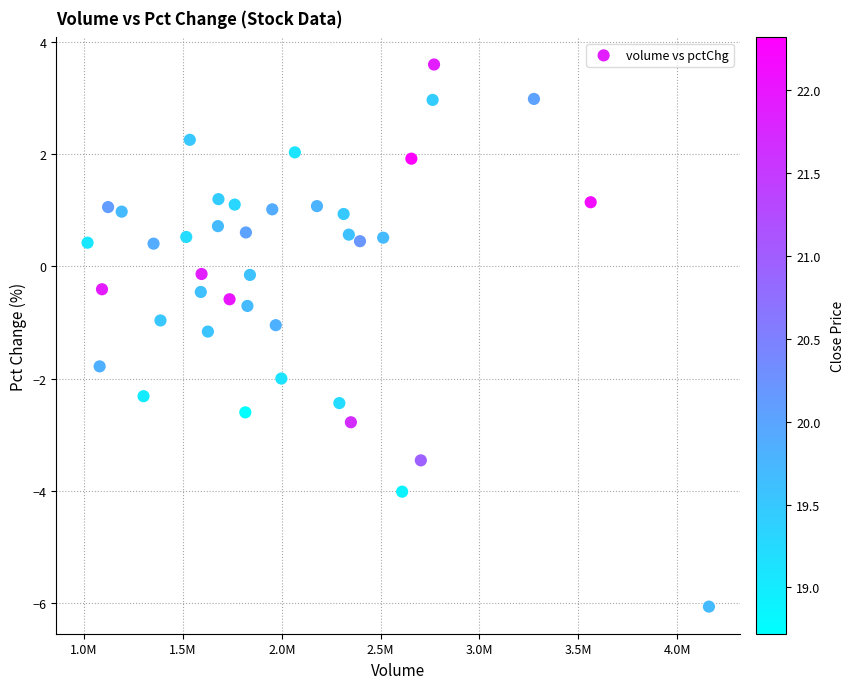

What is the range of X values (max minus min)?

3143926.0